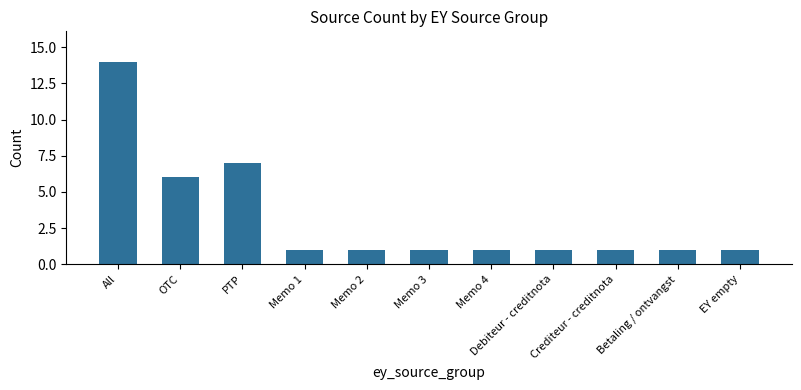

What value does the data have at PTP, to the nearest 10?

10